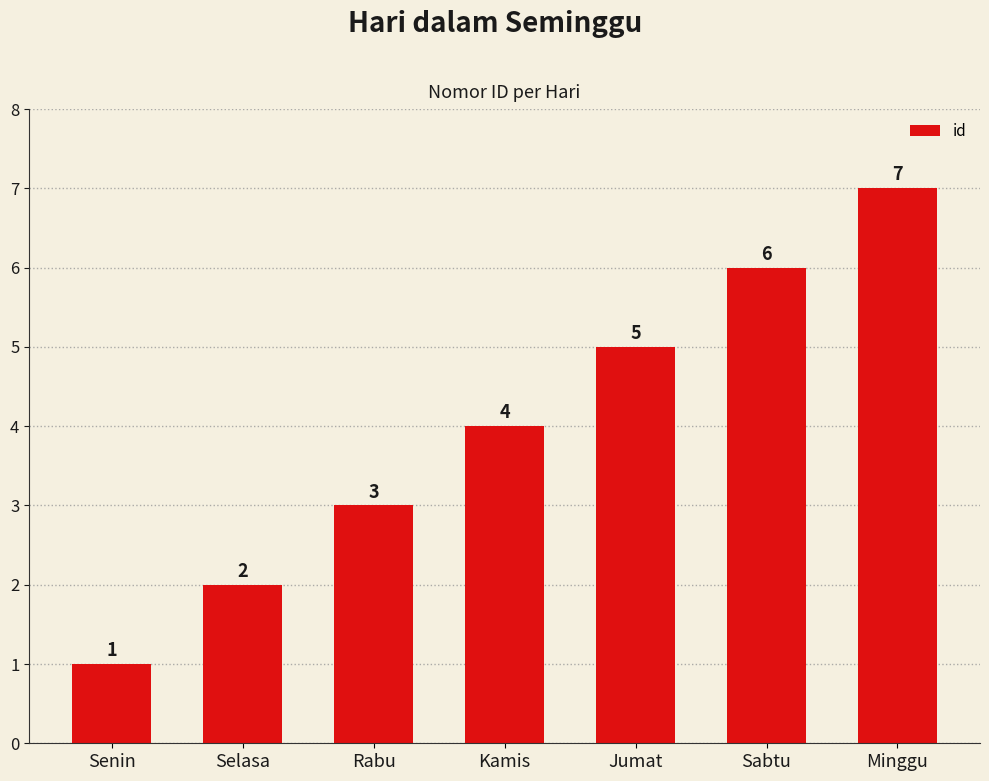

Count the number of categories in the chart.

7